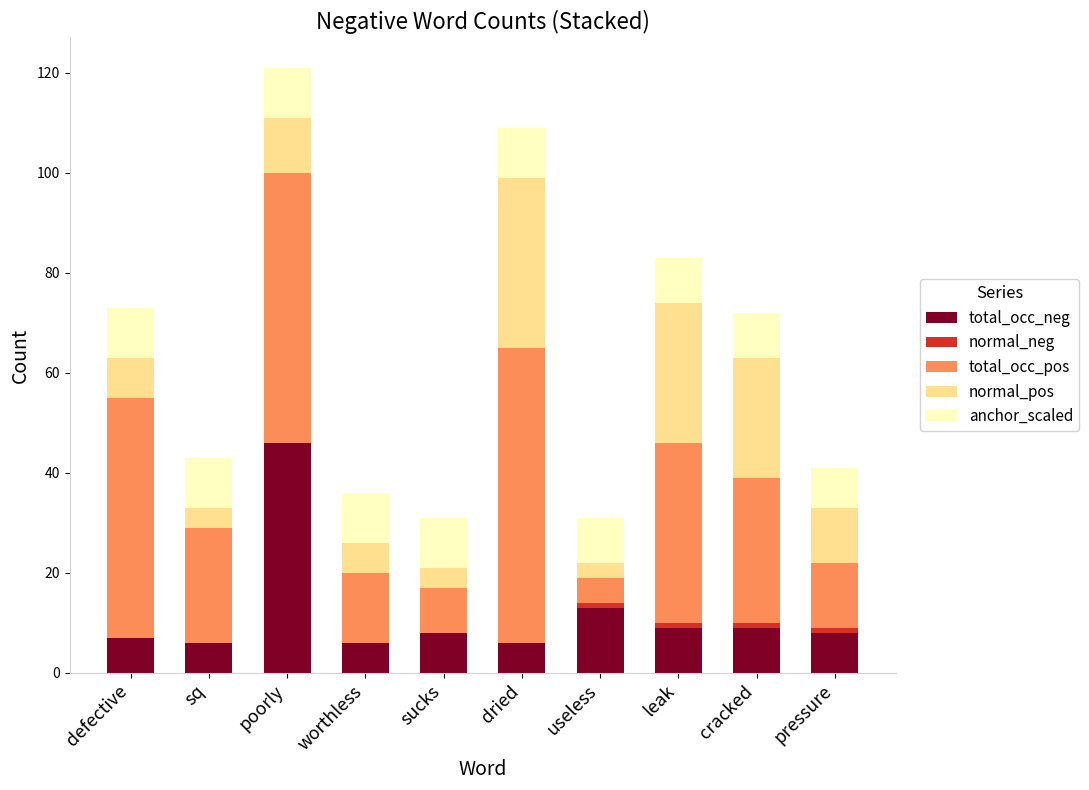

Does the chart contain stacked bars?

Yes